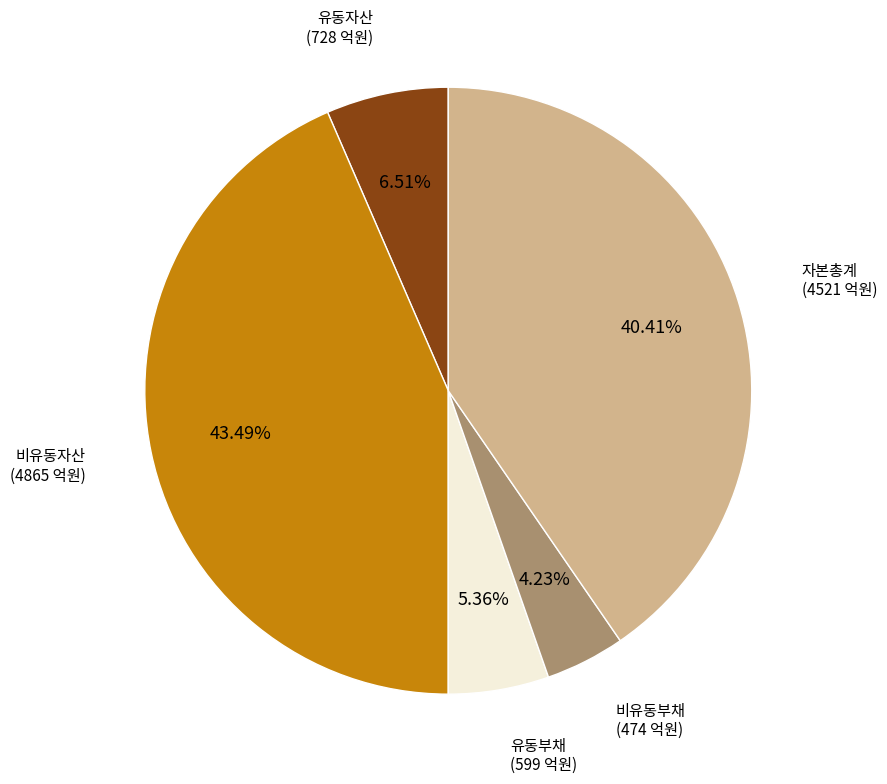

To the nearest percent, what is the average slice percentage?

20%